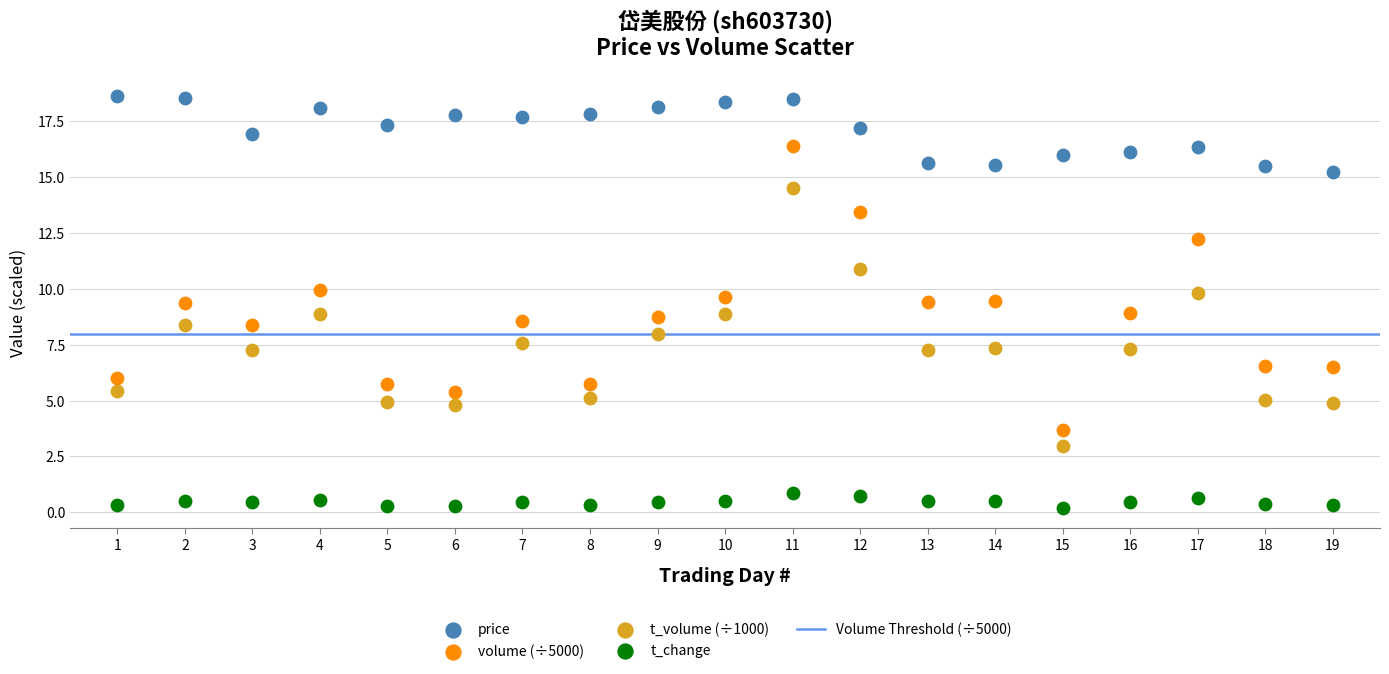

Across all data points, what is the range of Y values (max minus min)?

18.4